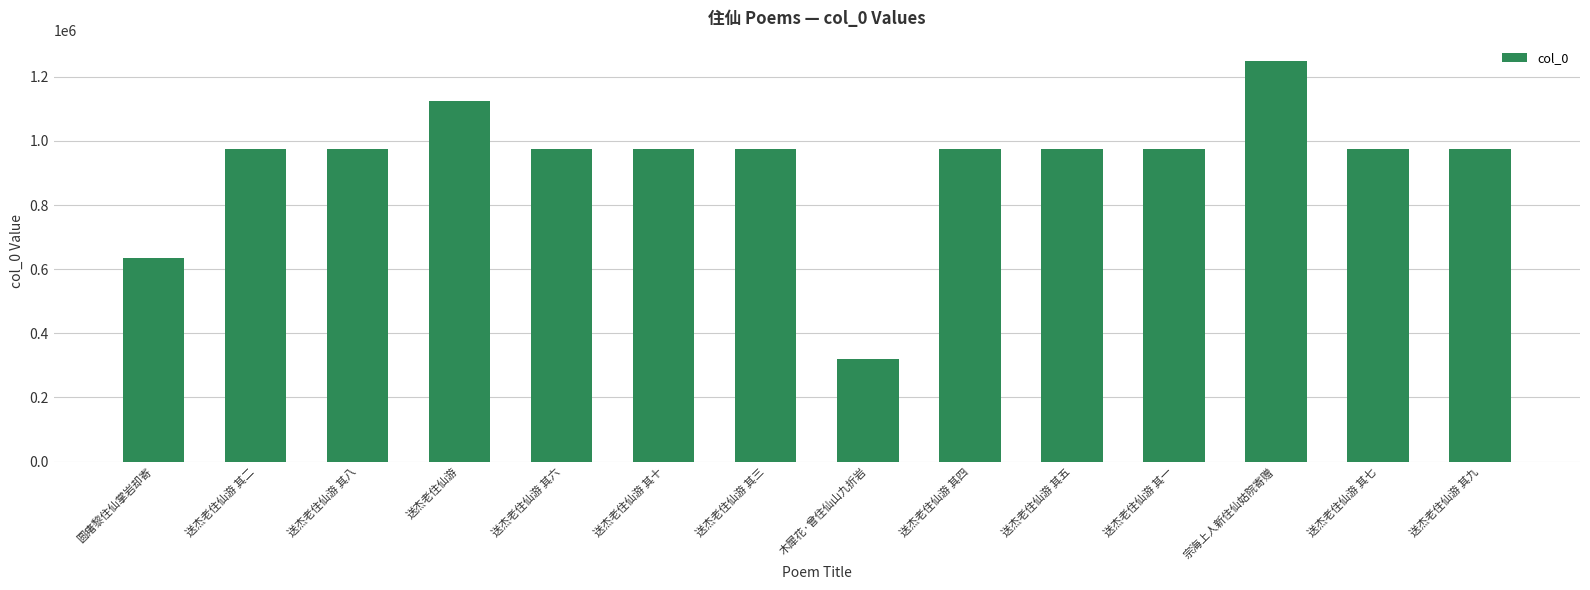

What position from the right is 送杰老住仙游 其二?

13